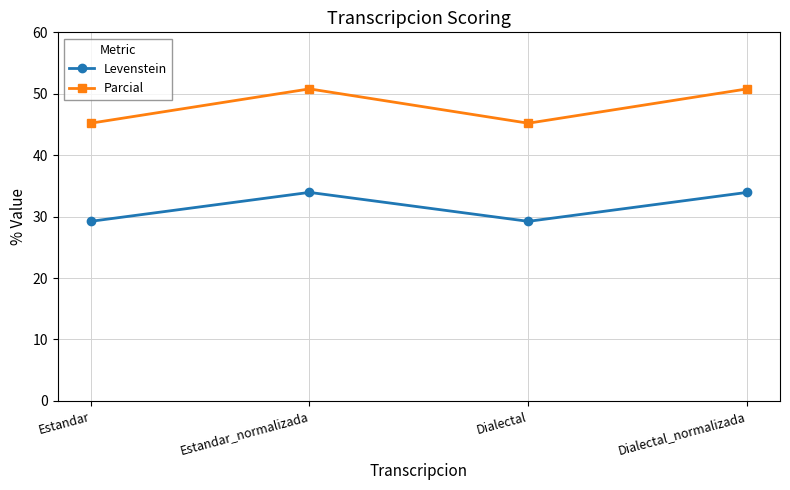

How many lines are shown in the chart?

2